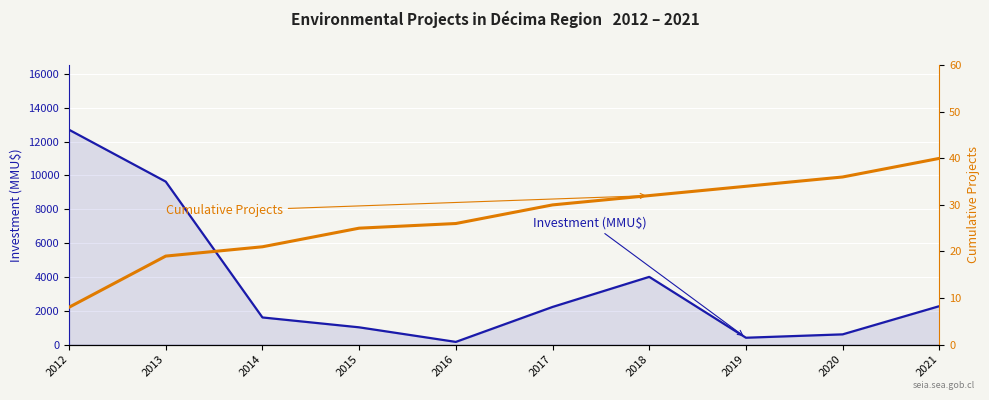

Which series has the largest total across all categories?

Investment (MMU$)